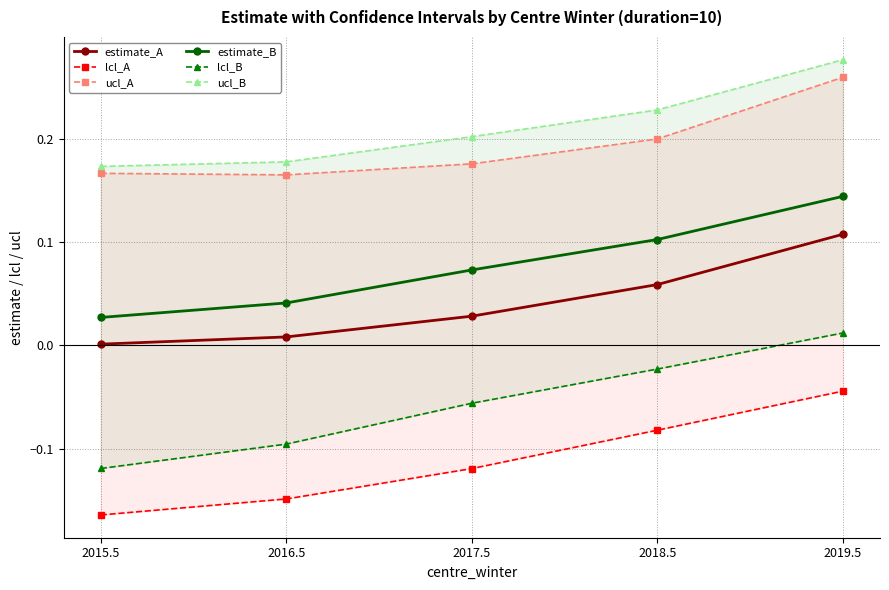

What is the label of the 3rd point from the right?

2017.5